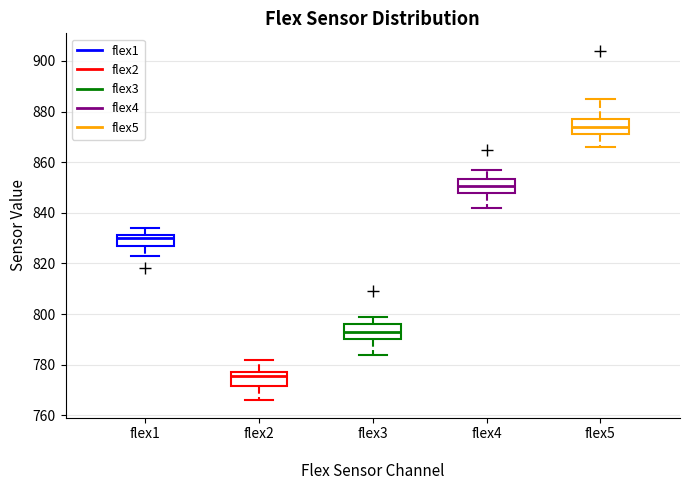

Reading left to right, transcribe this box plot: for each box, give where its median line is, the range the box spans, and where its two whiskers end, as read against the y-axis. The values are not printed on the chart, so give them approximately, as read against the axis.

flex1: median 830, box 828 to 832, whiskers 824 to 834
flex2: median 776, box 772 to 778, whiskers 766 to 782
flex3: median 794, box 790 to 796, whiskers 784 to 800
flex4: median 850, box 848 to 854, whiskers 842 to 858
flex5: median 874, box 872 to 878, whiskers 866 to 886